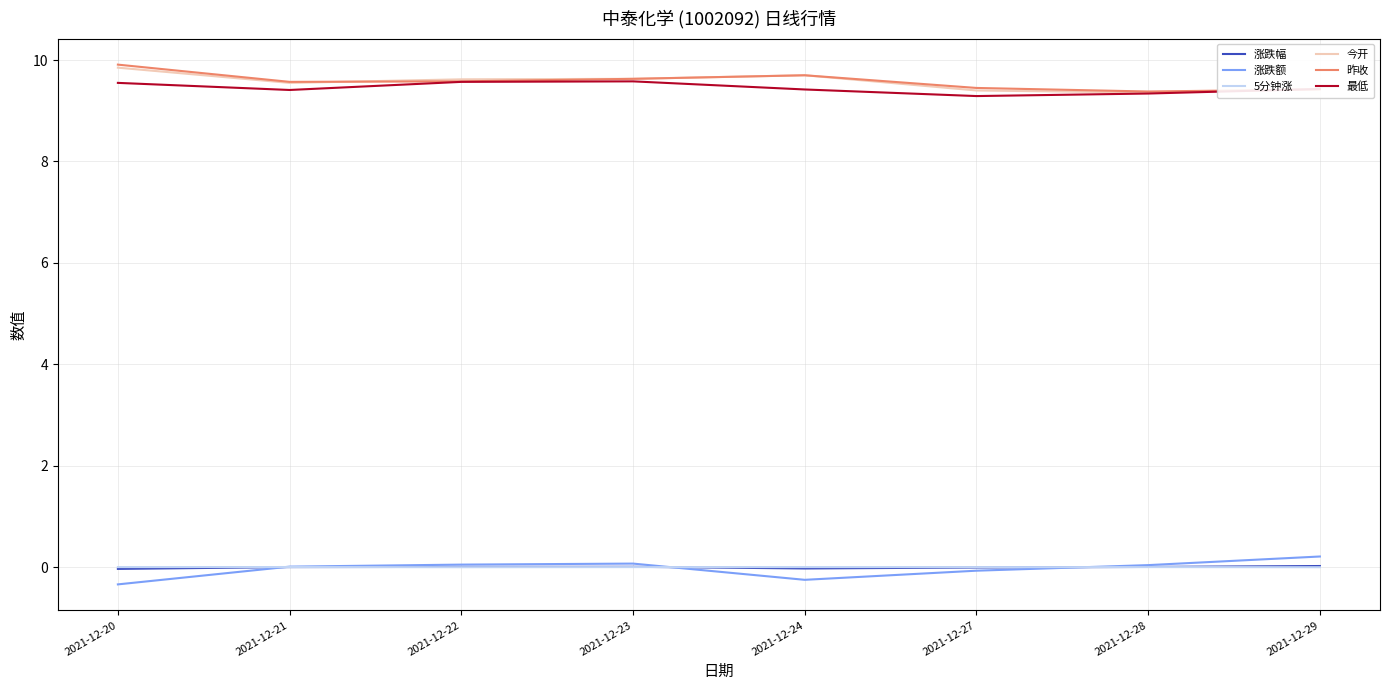

What is the greatest value displayed?

9.9